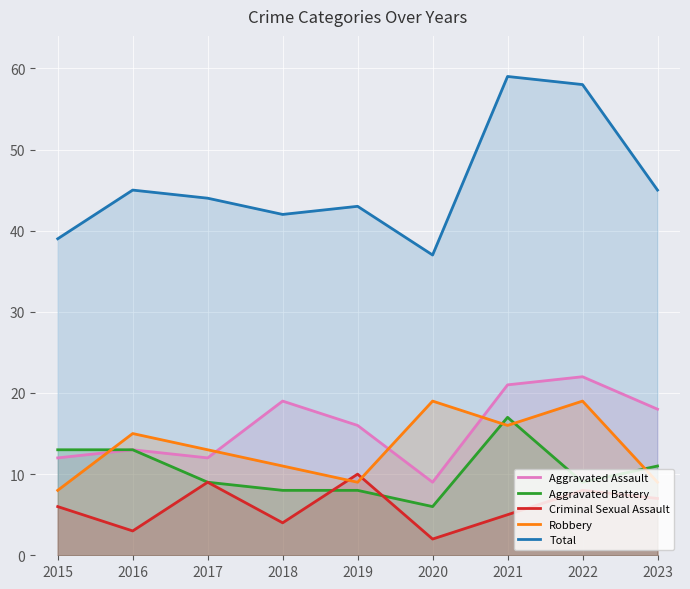

Which series has the largest range (max minus min)?

Total